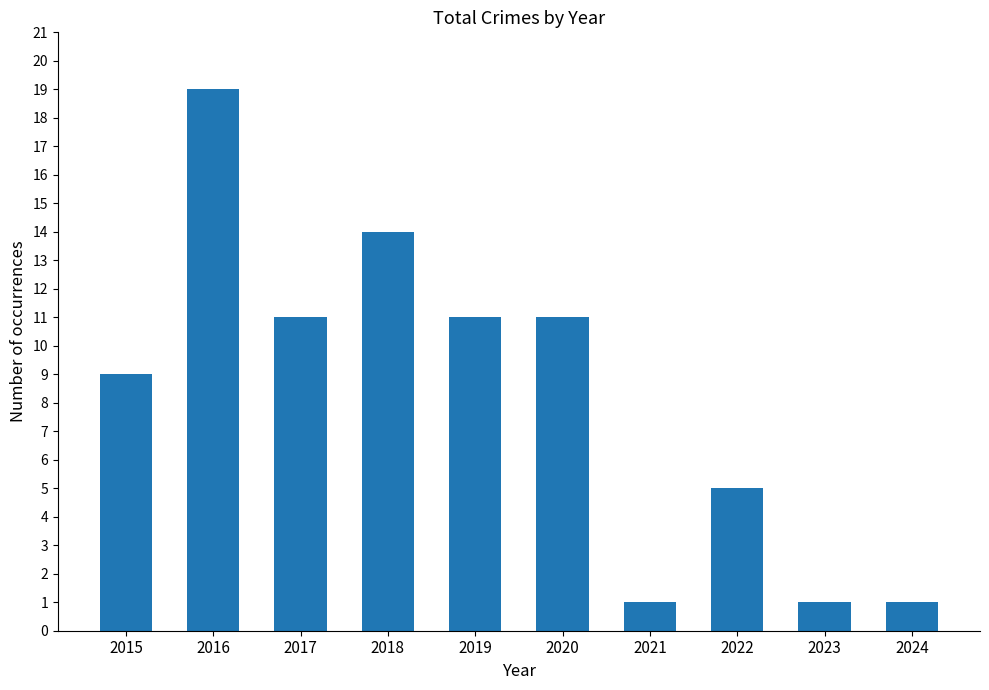

How many bars are there in total?

10